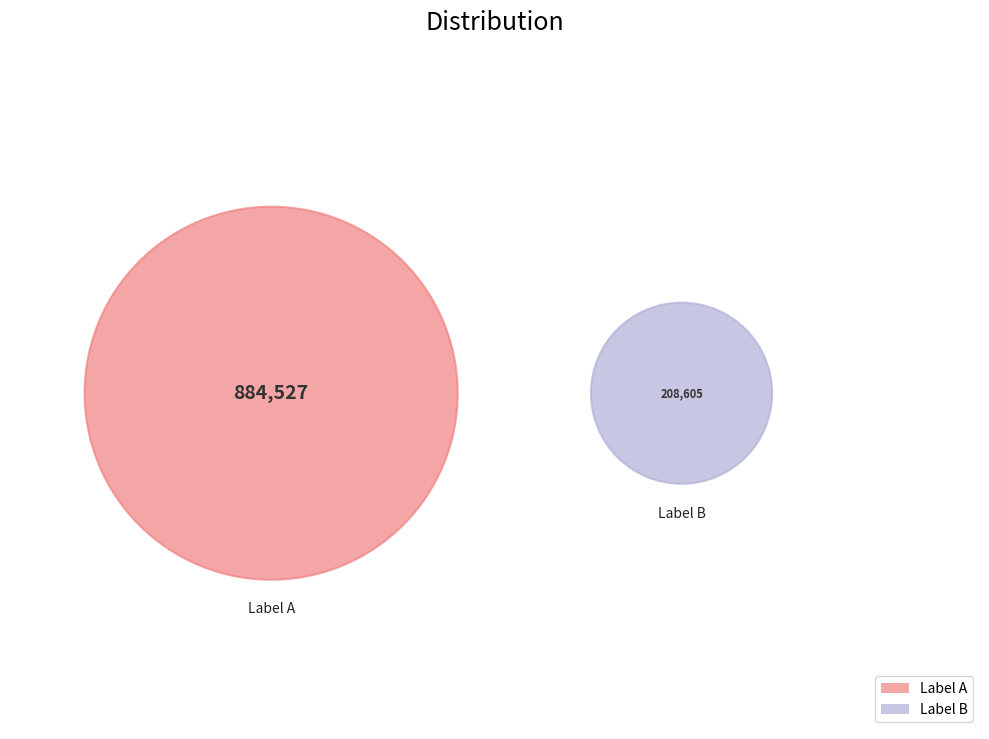

Count the number of slices in the pie.

2